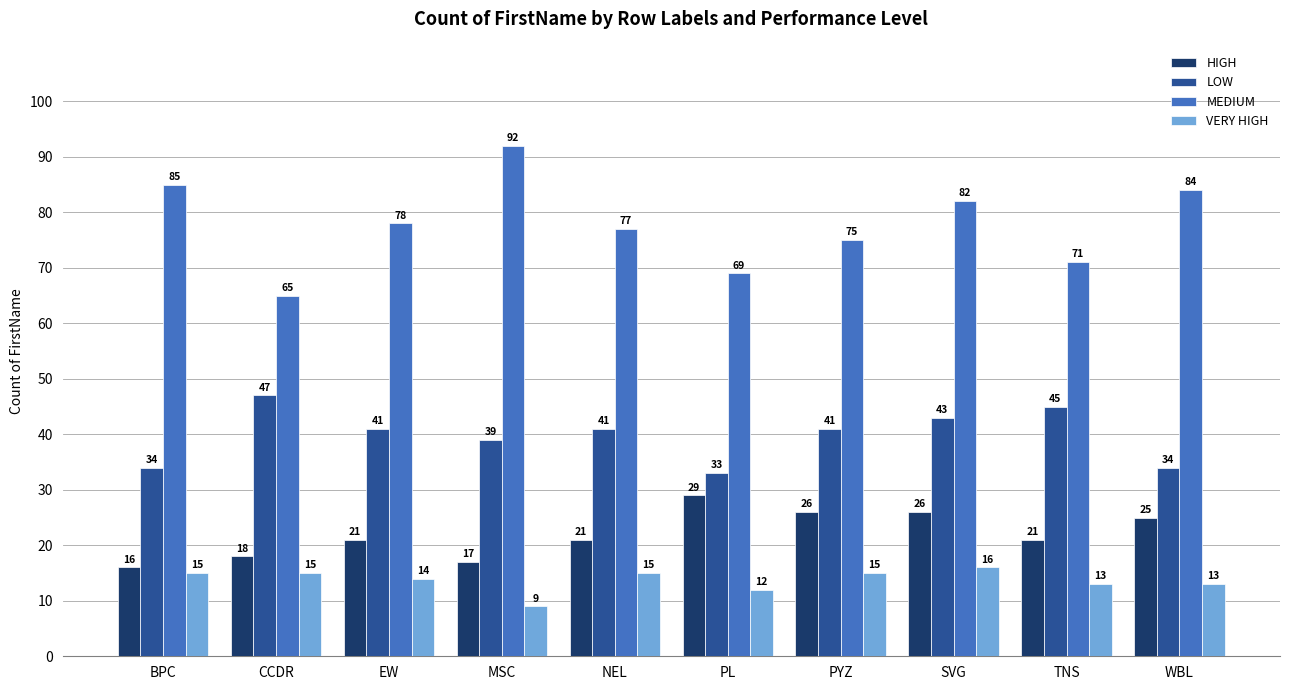

How many bars are there in total?

40